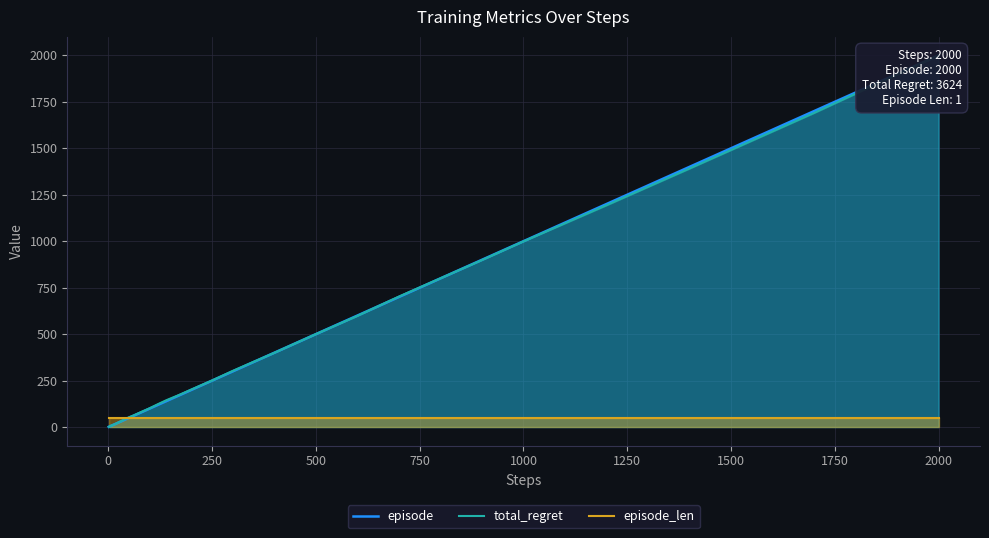

Reading right to left, what are all the values shown in this chart?

episode: 2000.0	1700.0	1400.0	1200.0	1000.0	900.0	800.0	700.0	600.0	500.0	400.0	300.0	250.0	200.0	170.0	140.0	120.0	100.0	90.0	80.0	70.0	60.0	50.0	40.0	30.0	25.0	20.0	17.0	14.0	12.0	10.0	9.0	8.0	7.0	6.0	5.0	4.0	3.0	2.0	1.0
total_regret: 2000.0	1689.8	1390.7	1193.2	998.9	898.5	800.2	702.0	598.2	500.0	399.6	302.4	250.6	202.0	172.2	144.6	123.6	101.5	91.6	81.7	71.7	61.8	53.0	41.9	30.9	25.4	19.9	16.6	13.2	12.1	9.9	8.8	8.8	7.7	6.6	5.5	4.4	3.3	2.2	1.1
episode_len: 50.0	50.0	50.0	50.0	50.0	50.0	50.0	50.0	50.0	50.0	50.0	50.0	50.0	50.0	50.0	50.0	50.0	50.0	50.0	50.0	50.0	50.0	50.0	50.0	50.0	50.0	50.0	50.0	50.0	50.0	50.0	50.0	50.0	50.0	50.0	50.0	50.0	50.0	50.0	50.0